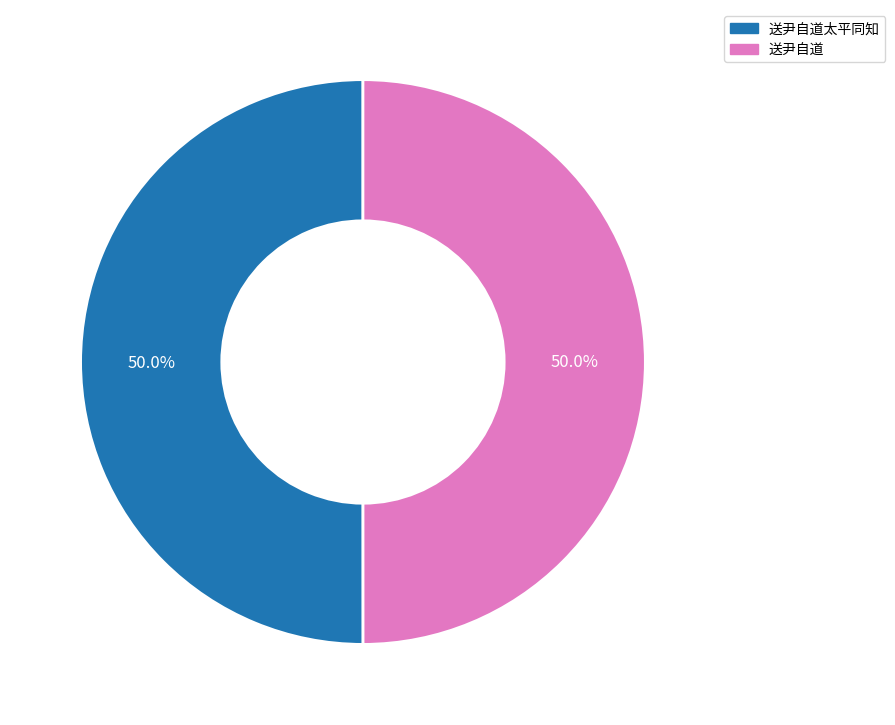

How many slices are in this pie chart?

2